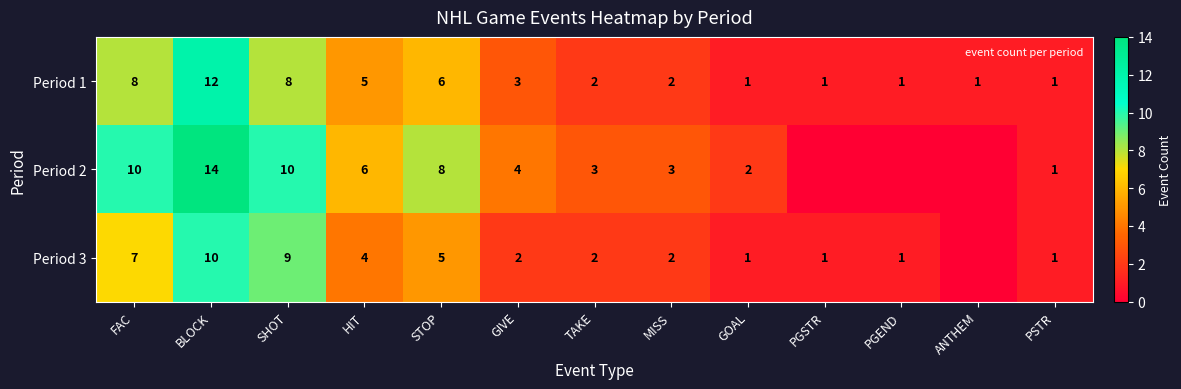

The Period 3 series shows 2 at PGEND. True or false?

False